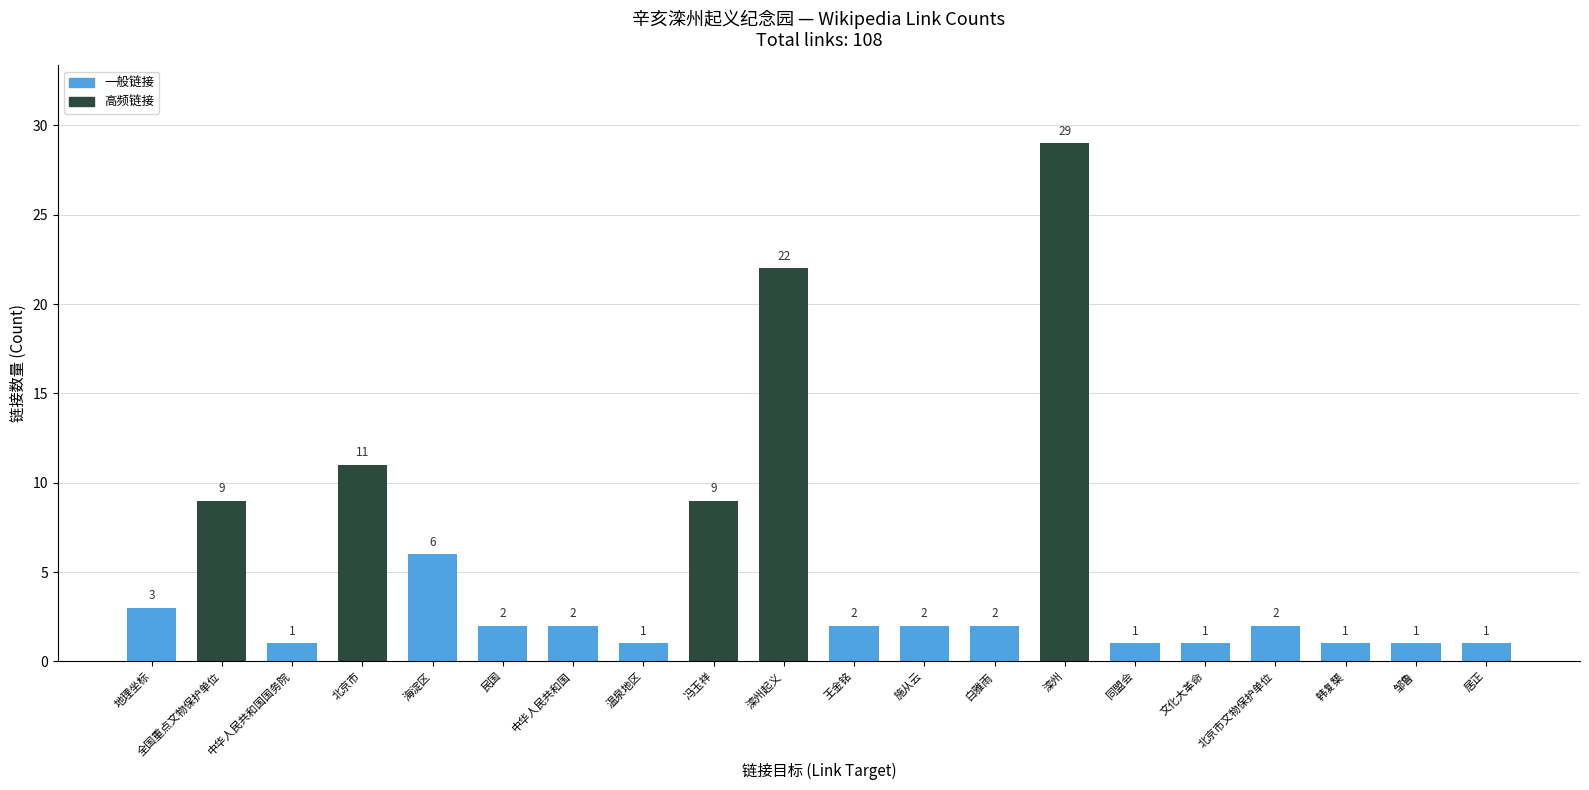

How many bars are there in total?

20